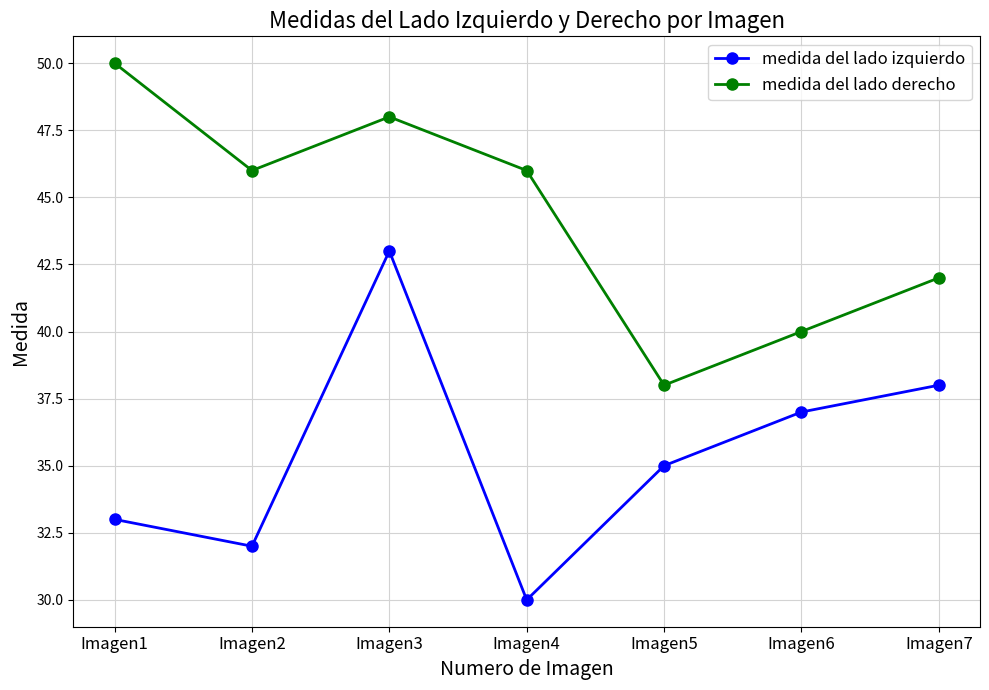

In medida del lado izquierdo, how many points are higher than both neighbors (excluding endpoints)?

1